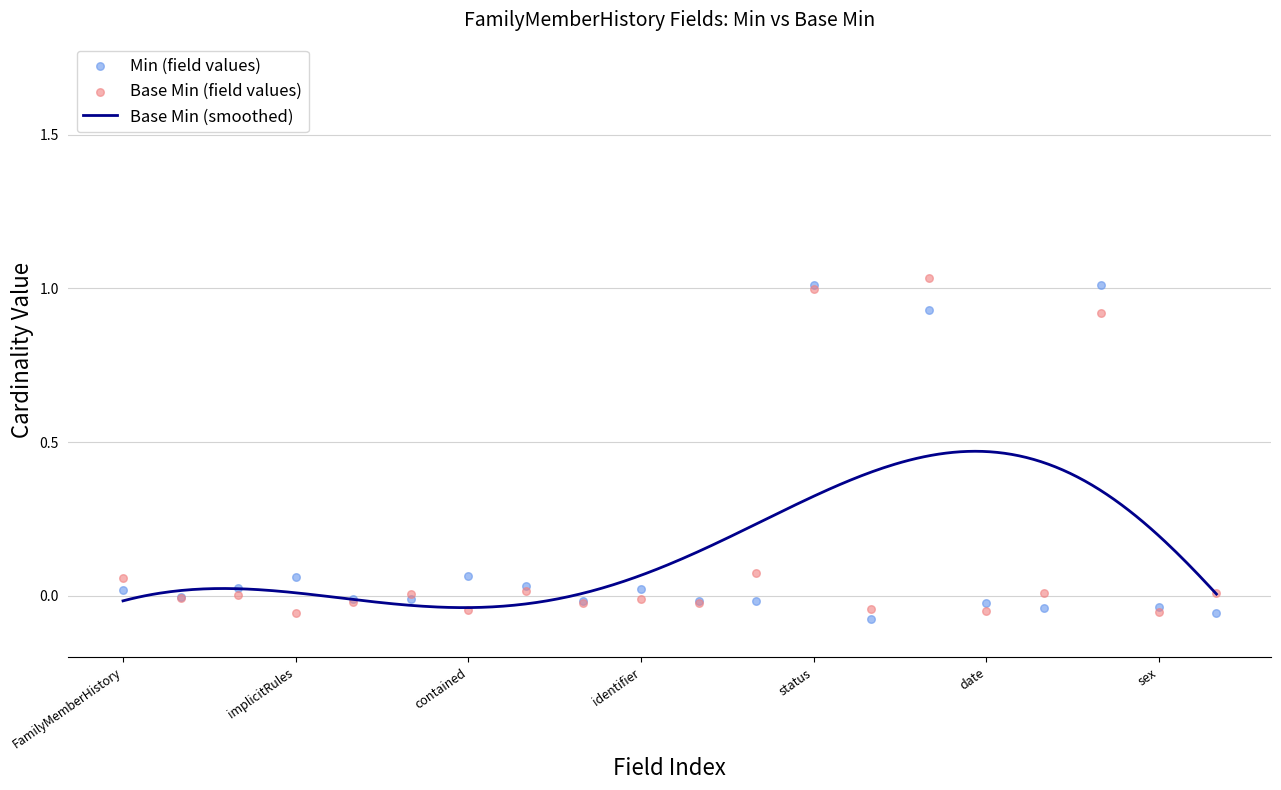

At how many categories does at least one series exceed 0?

13